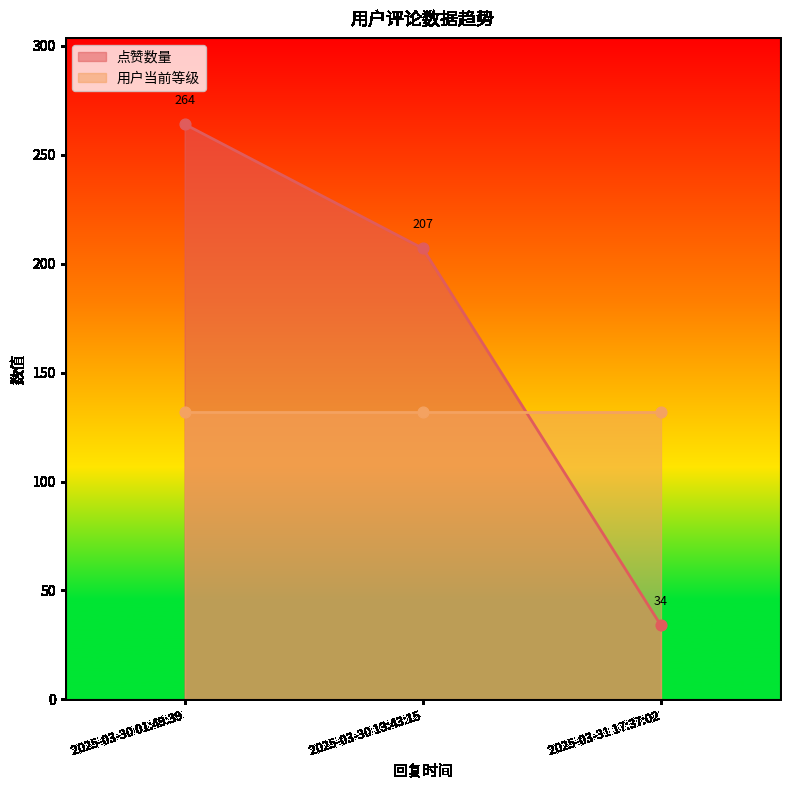

What are all the series names shown in the legend?

点赞数量, 用户当前等级